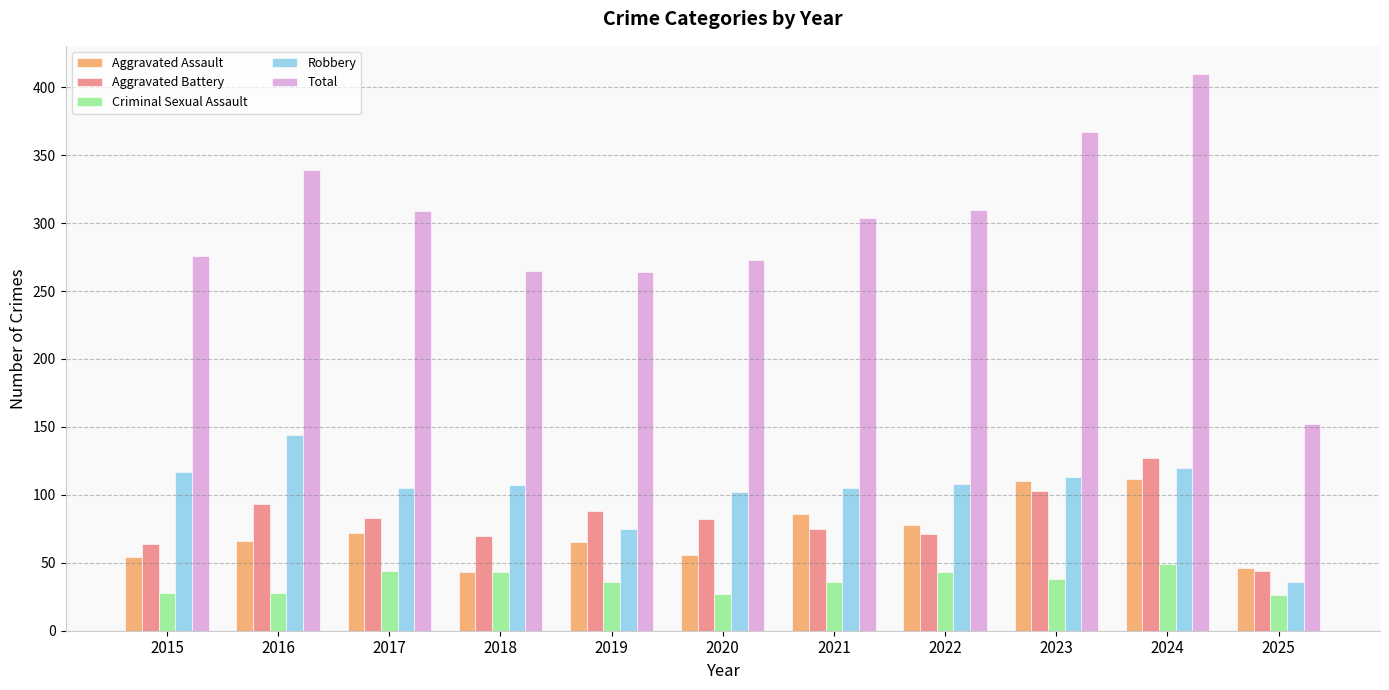

What is the average value of the Criminal Sexual Assault series?

36